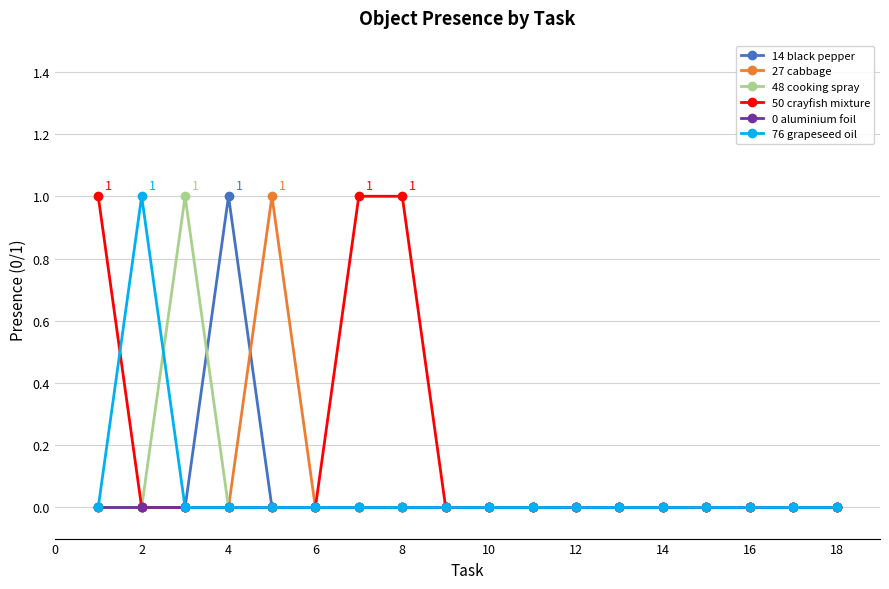

Which series has the largest total across all categories?

50 crayfish mixture